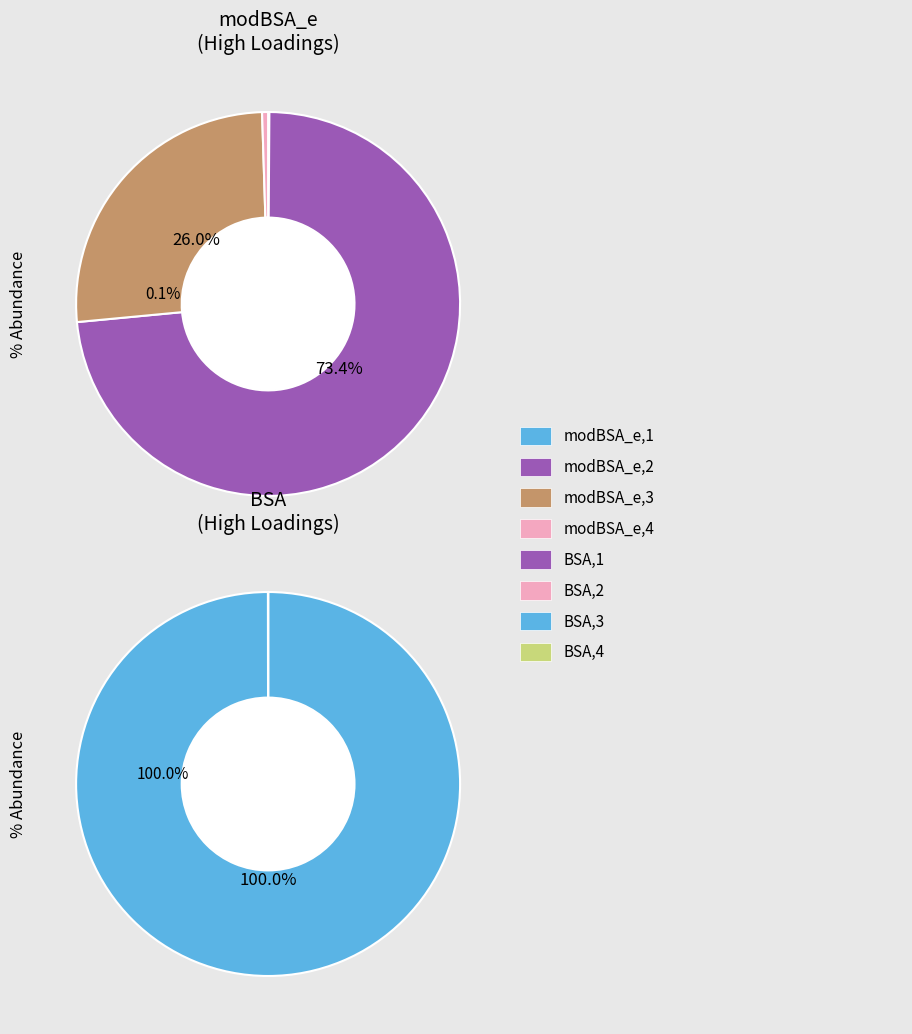

The modBSA_e_4 slice represents 1% of the pie. True or false?

False